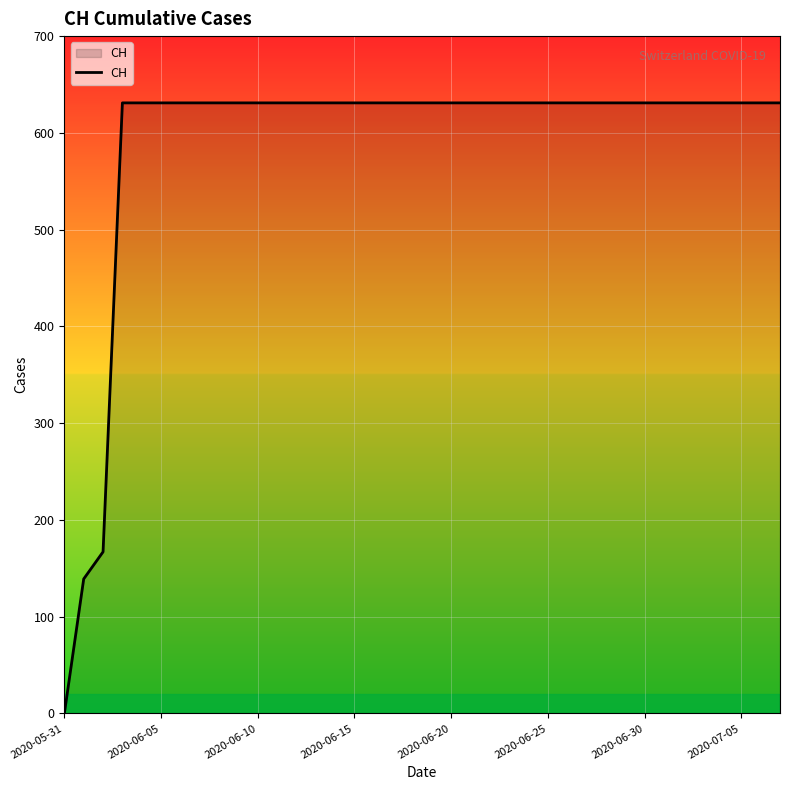

What is the greatest value displayed?

631